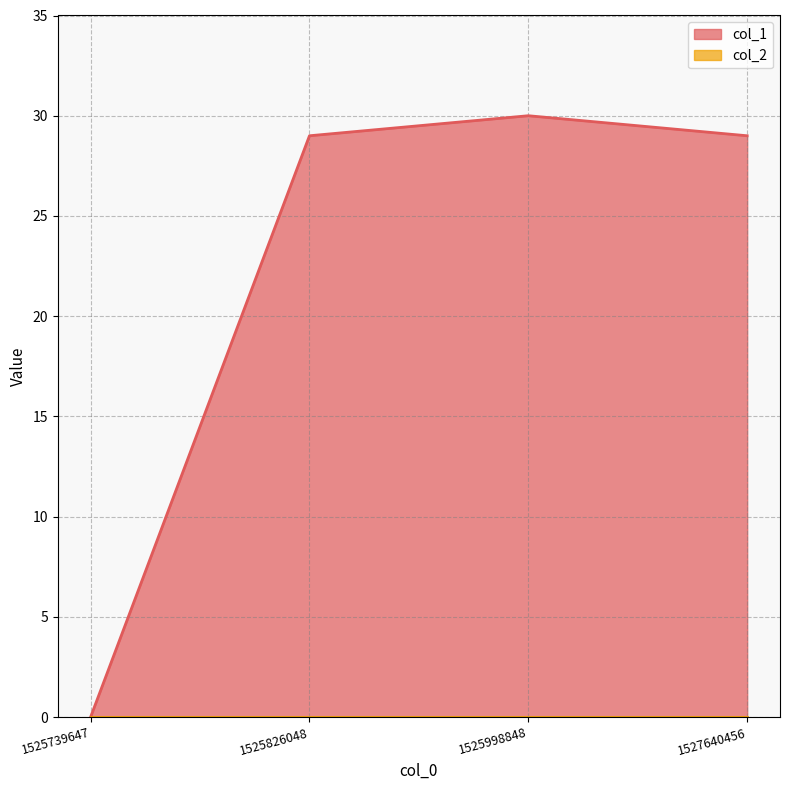

Which category has the highest value across all series?

1525998848